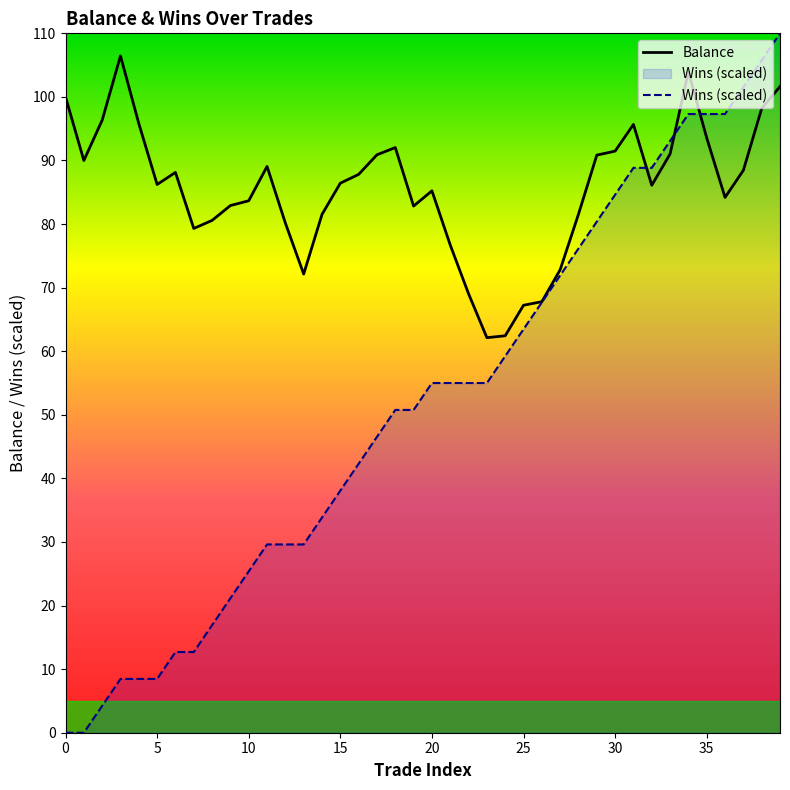

At which label does Wins (scaled) reach its peak?

39